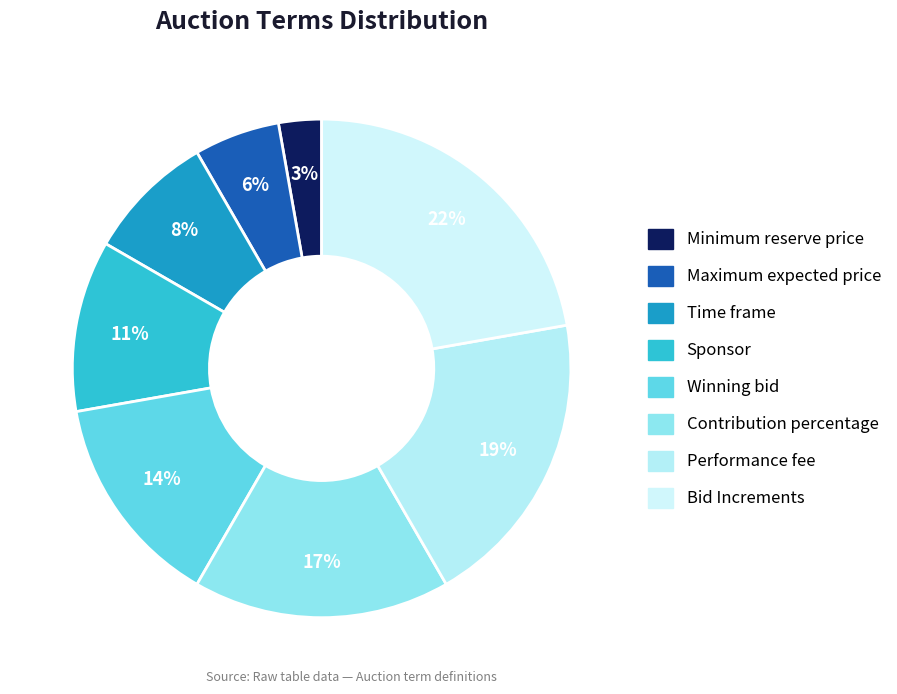

Is it true that Time frame is 22% of the pie?

False